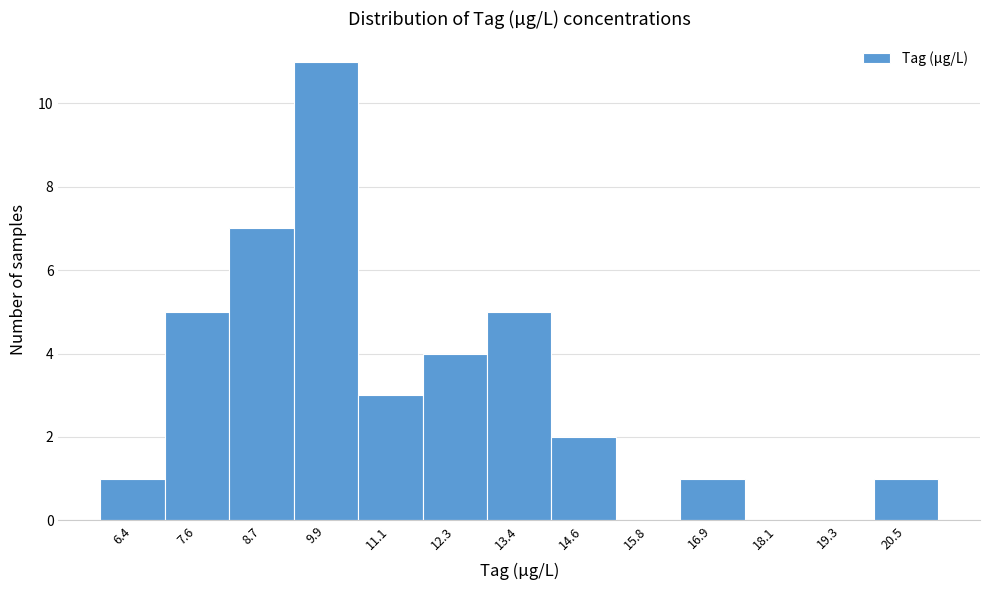

How tall is the bar that spans 16.4 to 17.6 on the x-axis? Neither the bar edges nor the heights are printed on the chart, so give them approximately, as read against the axes.

1